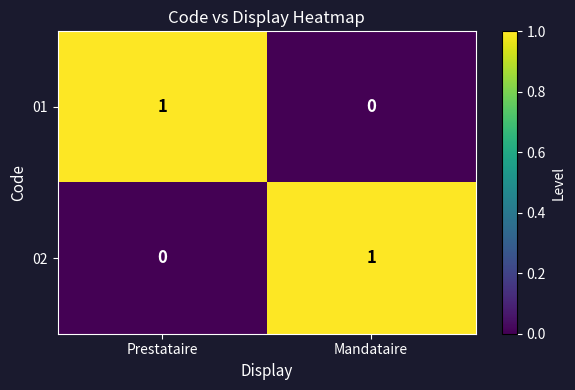

Reading left to right, what are all the values shown in this chart?

01: 1	0
02: 0	1